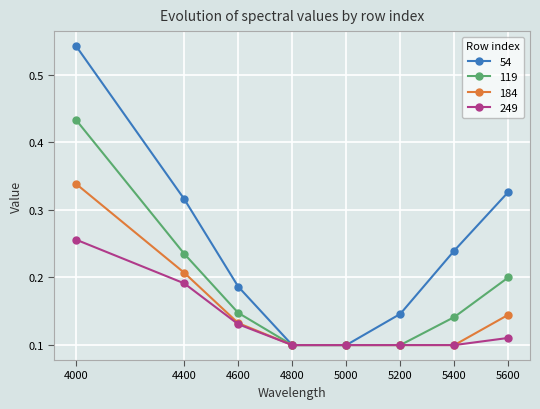

Which series has the largest range (max minus min)?

54